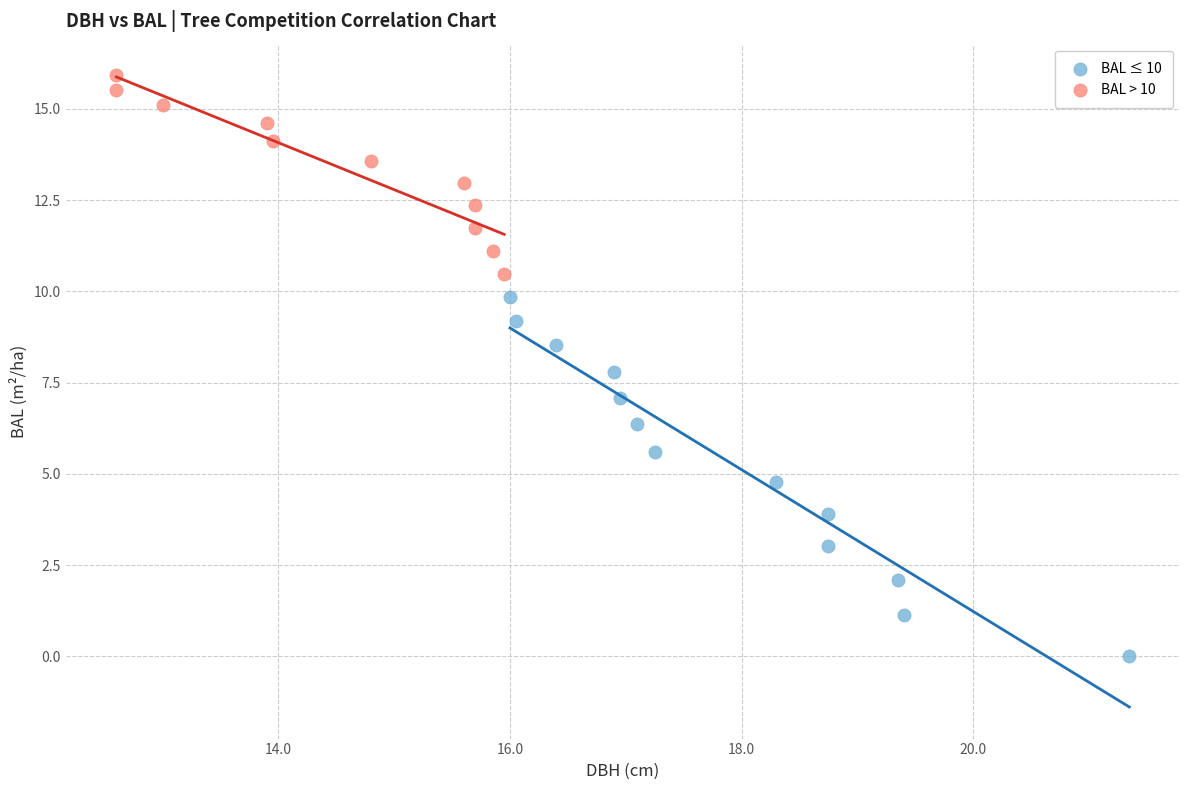

Which series reaches the minimum Y coordinate?

BAL ≤ 10